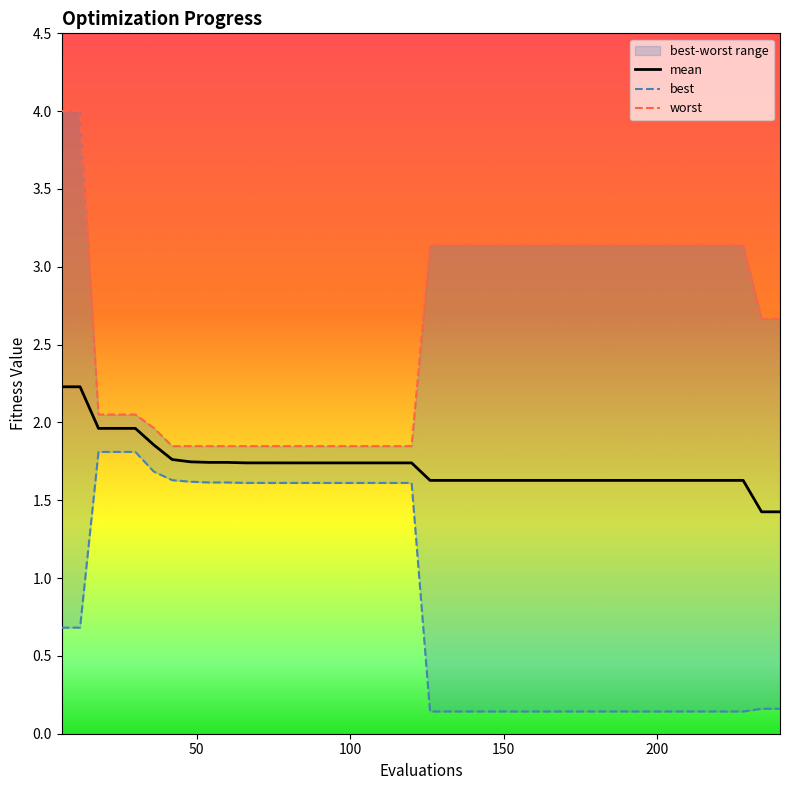

Reading left to right, transcribe all the data shown in this chart.

mean: 6=2.2	12=2.2	18=2.0	24=2.0	30=2.0	36=1.9	42=1.8	48=1.7	54=1.7	60=1.7	66=1.7	72=1.7	78=1.7	84=1.7	90=1.7	96=1.7	102=1.7	108=1.7	114=1.7	120=1.7	126=1.6	132=1.6	138=1.6	144=1.6	150=1.6	156=1.6	162=1.6	168=1.6	174=1.6	180=1.6	186=1.6	192=1.6	198=1.6	204=1.6	210=1.6	216=1.6	222=1.6	228=1.6	234=1.4	240=1.4
best: 6=0.7	12=0.7	18=1.8	24=1.8	30=1.8	36=1.7	42=1.6	48=1.6	54=1.6	60=1.6	66=1.6	72=1.6	78=1.6	84=1.6	90=1.6	96=1.6	102=1.6	108=1.6	114=1.6	120=1.6	126=0.1	132=0.1	138=0.1	144=0.1	150=0.1	156=0.1	162=0.1	168=0.1	174=0.1	180=0.1	186=0.1	192=0.1	198=0.1	204=0.1	210=0.1	216=0.1	222=0.1	228=0.1	234=0.2	240=0.2
worst: 6=4.0	12=4.0	18=2.1	24=2.1	30=2.1	36=2.0	42=1.8	48=1.8	54=1.8	60=1.8	66=1.8	72=1.8	78=1.8	84=1.8	90=1.8	96=1.8	102=1.8	108=1.8	114=1.8	120=1.8	126=3.1	132=3.1	138=3.1	144=3.1	150=3.1	156=3.1	162=3.1	168=3.1	174=3.1	180=3.1	186=3.1	192=3.1	198=3.1	204=3.1	210=3.1	216=3.1	222=3.1	228=3.1	234=2.7	240=2.7